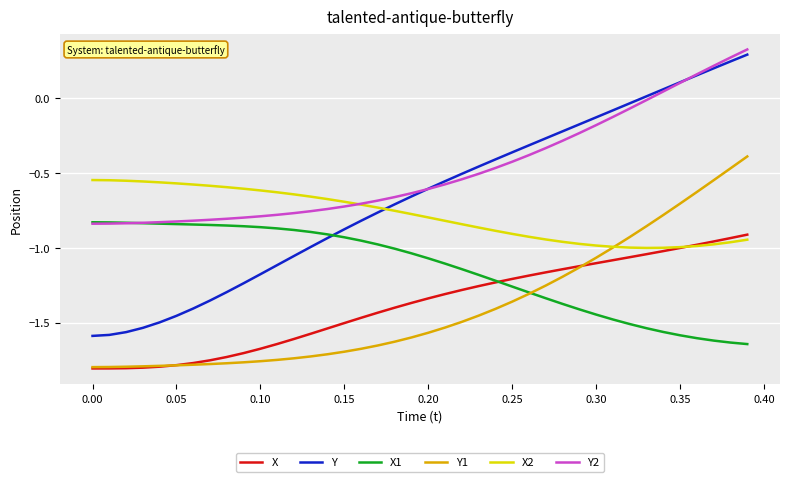

Which series has the largest total across all categories?

Y2